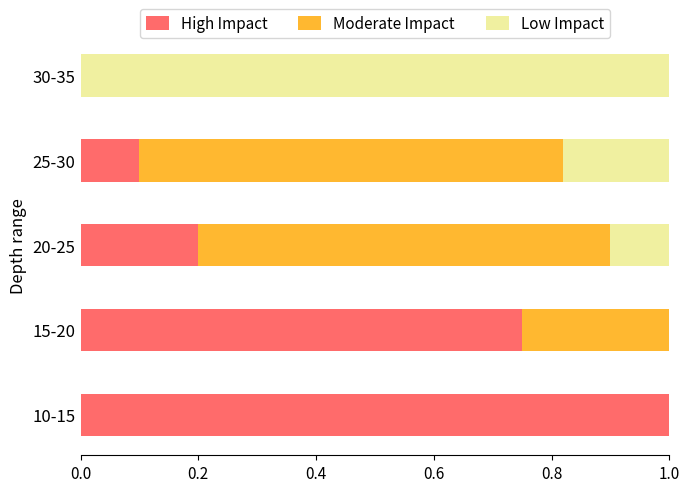

At which label does High Impact reach its peak?

10-15